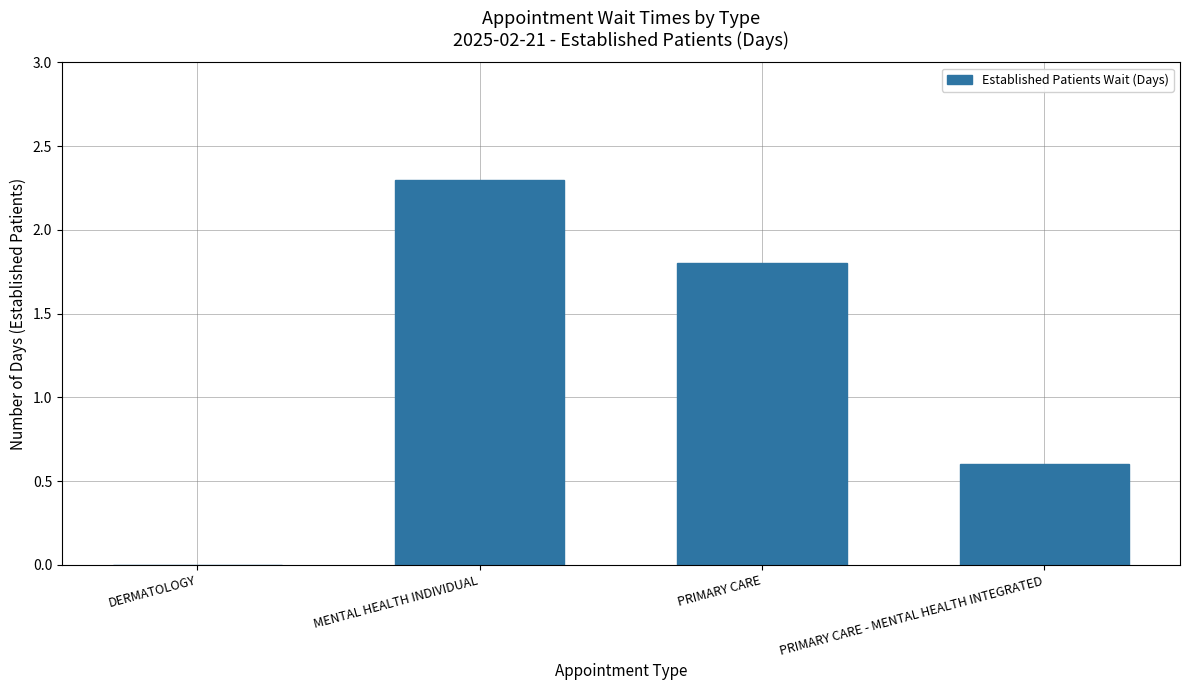

Reading left to right, extract all data points from this chart.

DERMATOLOGY=0.0	MENTAL HEALTH INDIVIDUAL=2.3	PRIMARY CARE=1.8	PRIMARY CARE - MENTAL HEALTH INTEGRATED=0.6